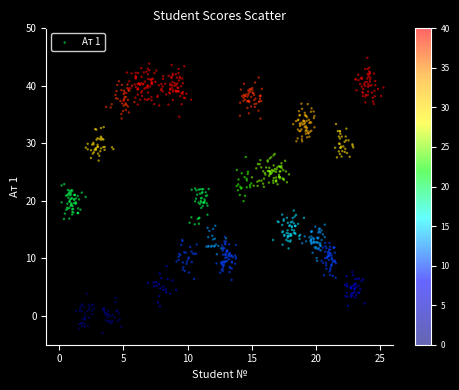

What is the range of Y values (max minus min)?

47.8